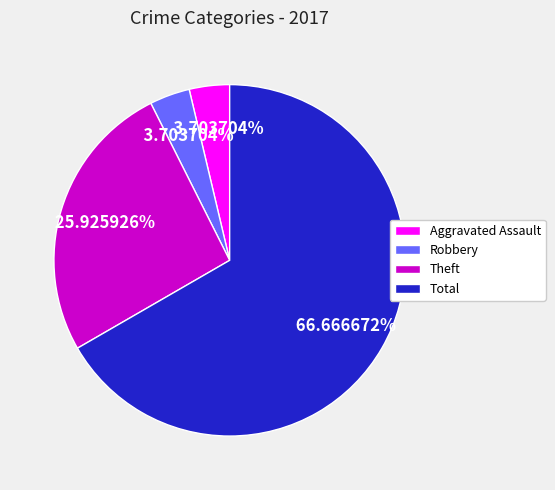

Which slice represents more than half of the pie?

Total